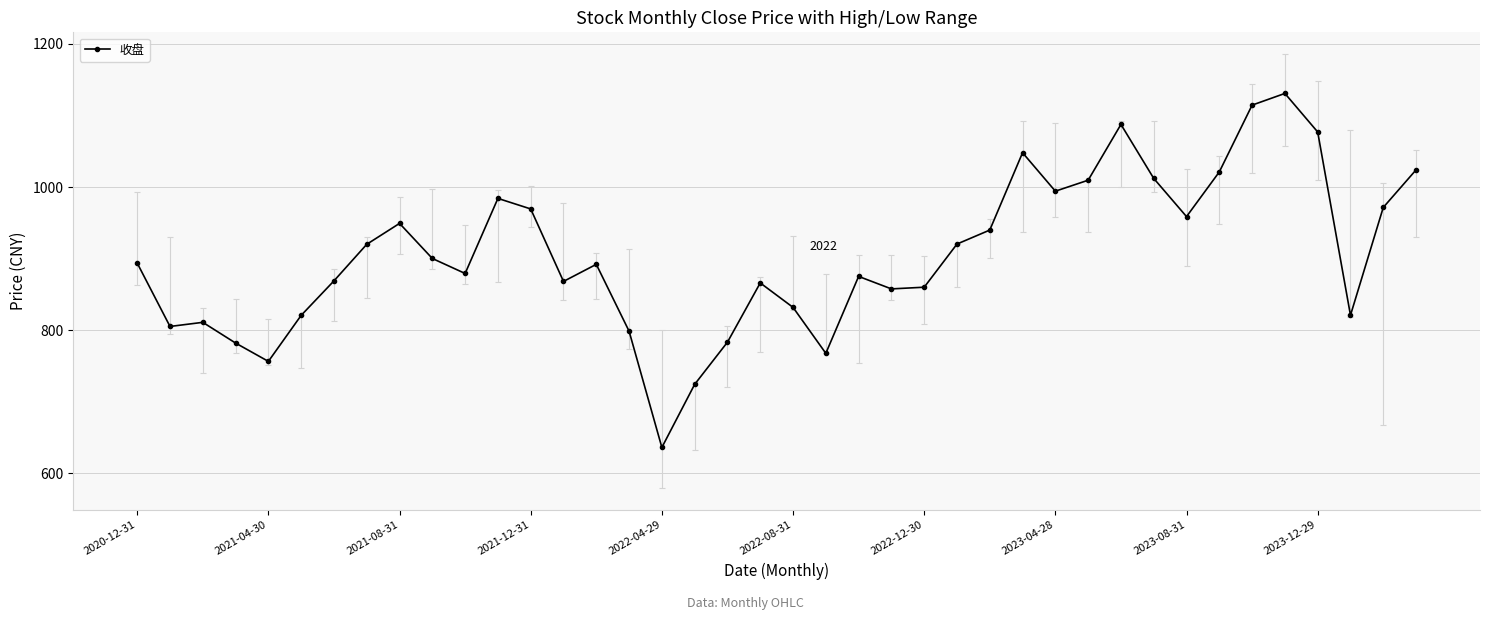

What is the smallest value displayed?

636.1